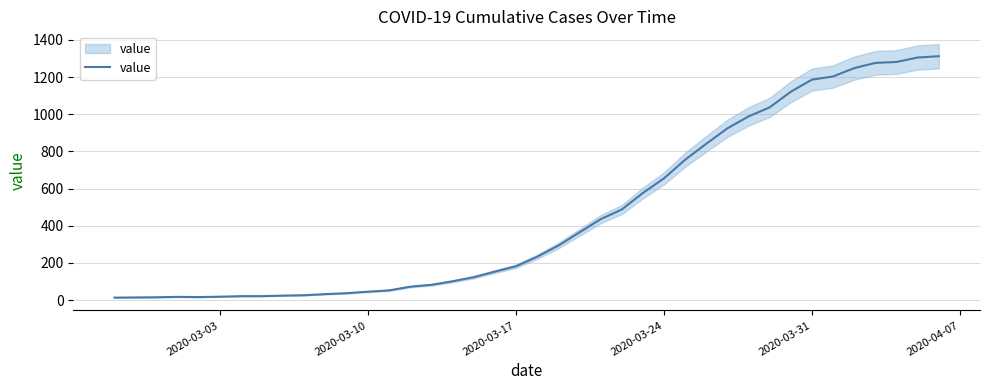

How many lines are shown in the chart?

1